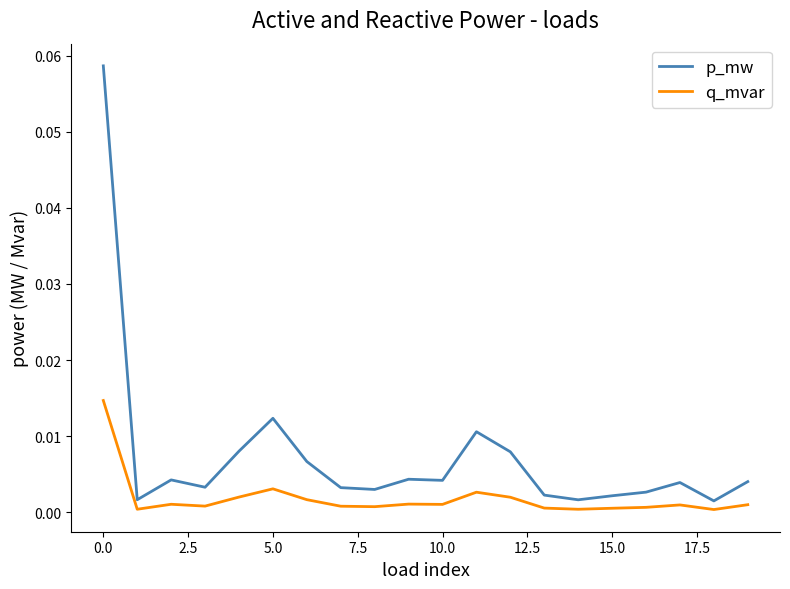

True or false: q_mvar and p_mw intersect in this chart.

False